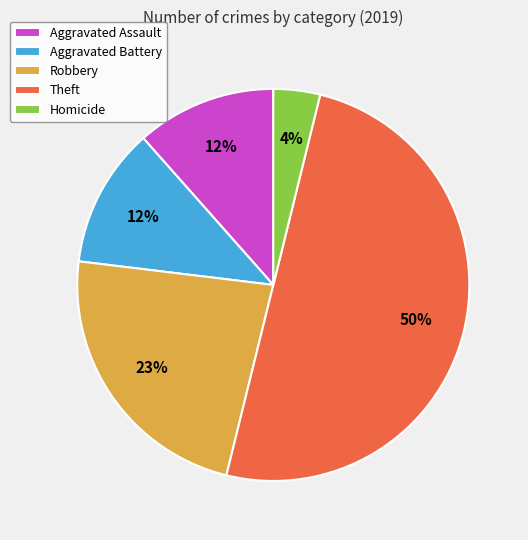

How many segments does this pie chart have?

5